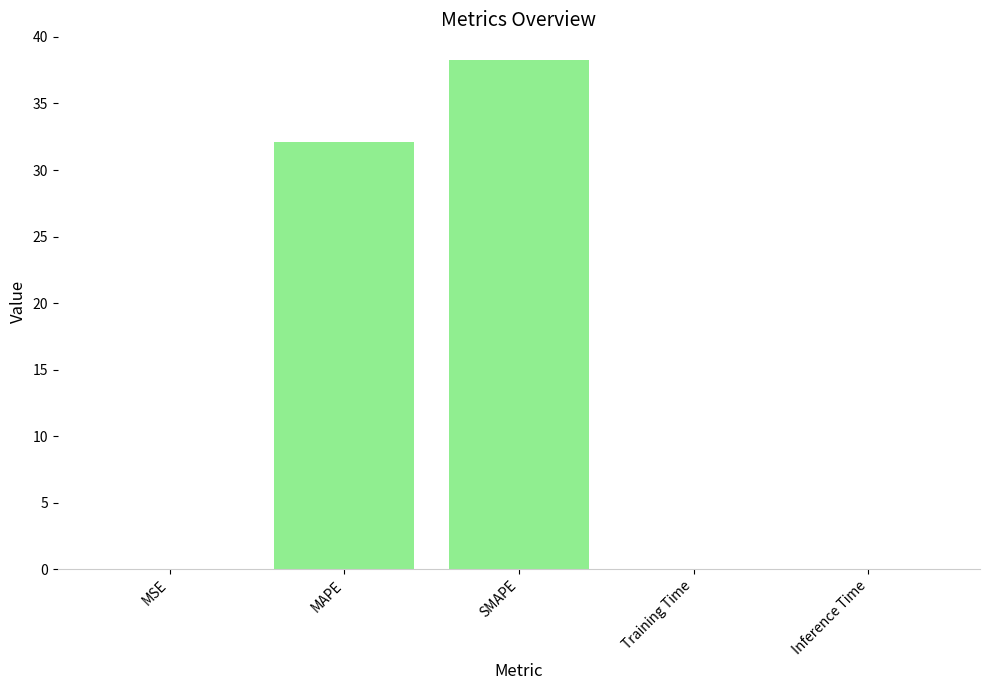

What is the maximum value shown in the chart?

38.3